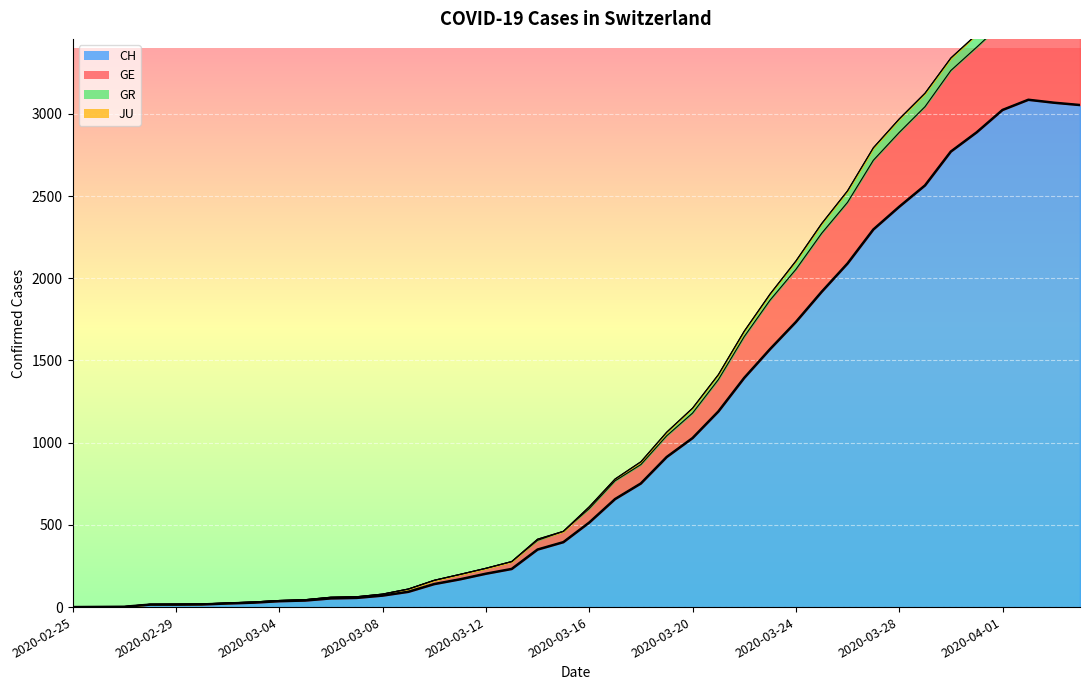

True or false: GR has more than 2 points higher than both neighbors.

False